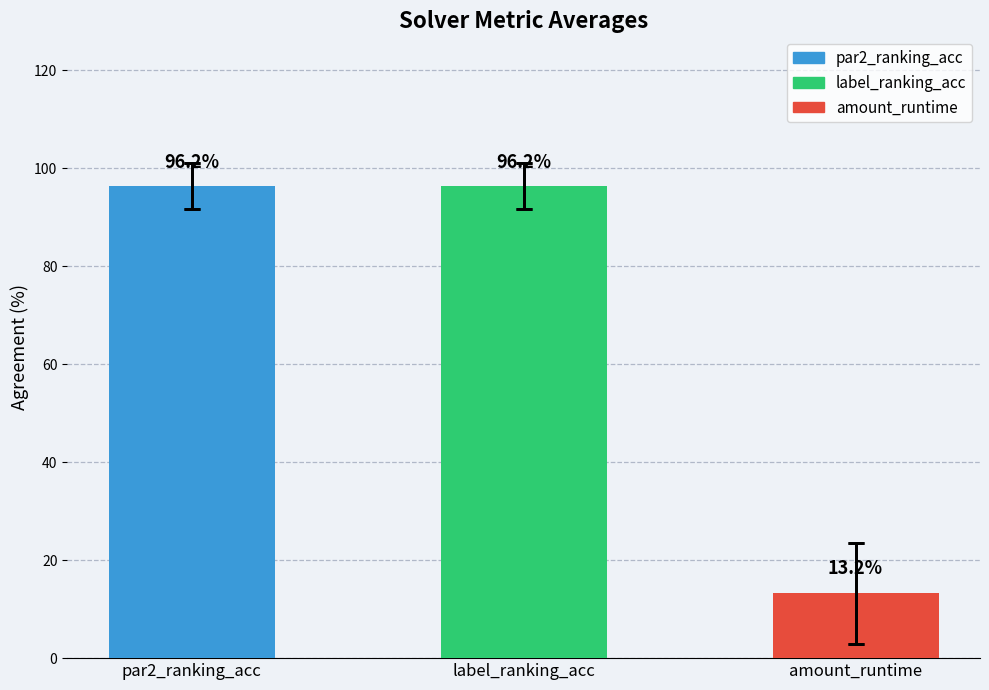

The chart shows a value of 96.2 at par2_ranking_acc. True or false?

True